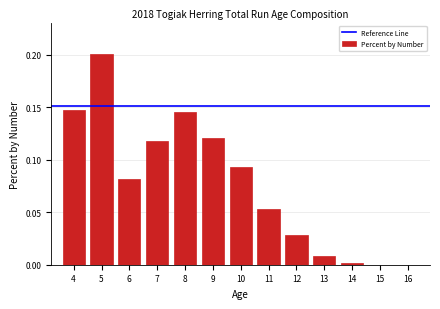

What is the sum of all values?

1.0